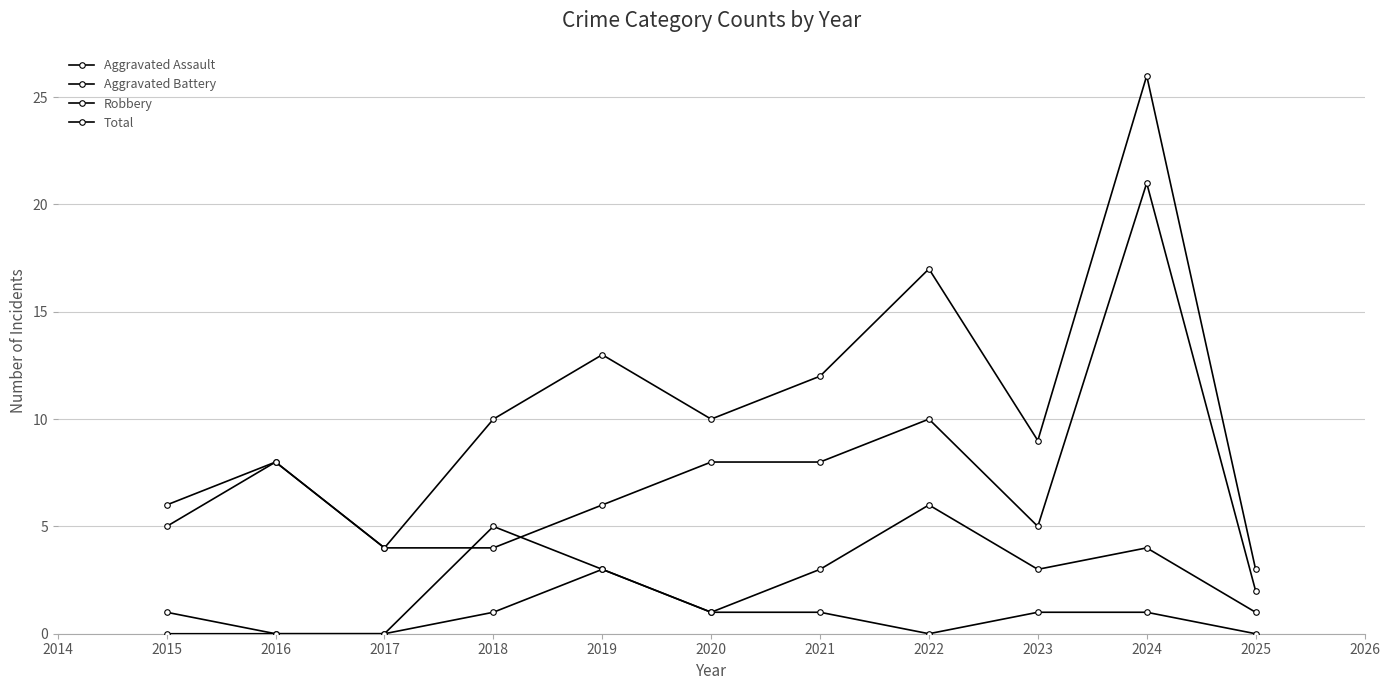

What is the difference between the second highest and minimum values in the Robbery series?

8